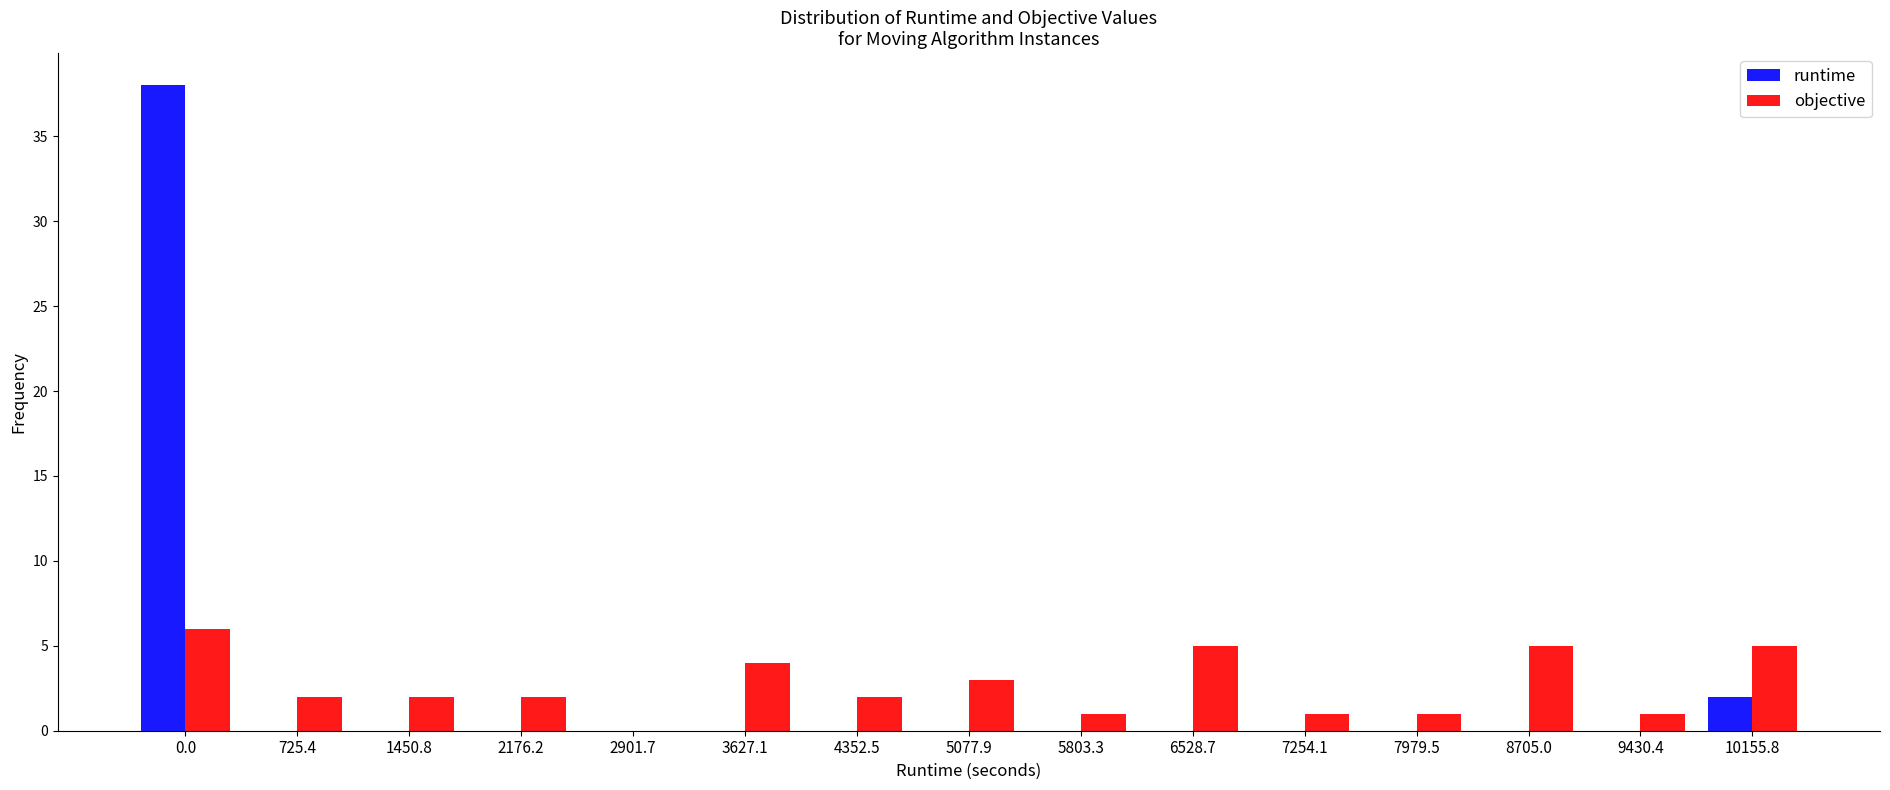

Reading right to left, list all the values displayed in this chart.

runtime: 10155.8=2	9430.4=0	8705.0=0	7979.5=0	7254.1=0	6528.7=0	5803.3=0	5077.9=0	4352.5=0	3627.1=0	2901.7=0	2176.2=0	1450.8=0	725.4=0	0.0=38
objective: 10155.8=5	9430.4=1	8705.0=5	7979.5=1	7254.1=1	6528.7=5	5803.3=1	5077.9=3	4352.5=2	3627.1=4	2901.7=0	2176.2=2	1450.8=2	725.4=2	0.0=6